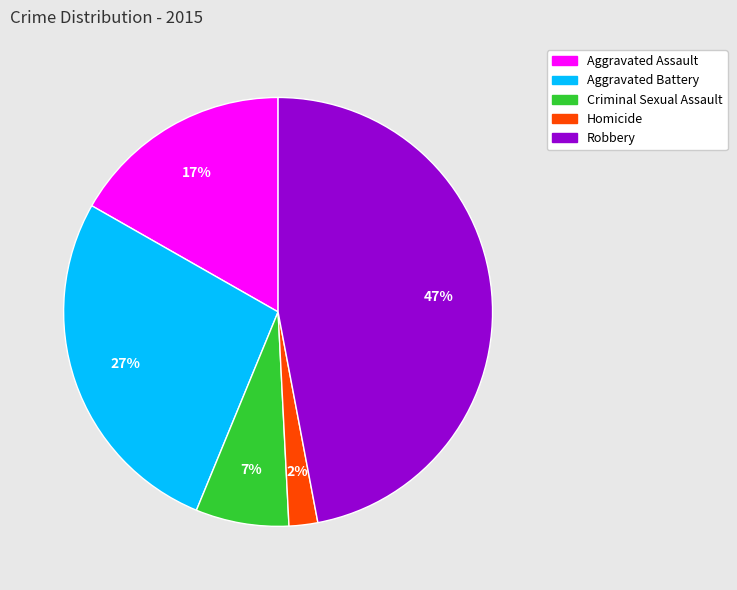

To the nearest percent, what is the difference between the Aggravated Assault and Homicide slice percentages?

15%